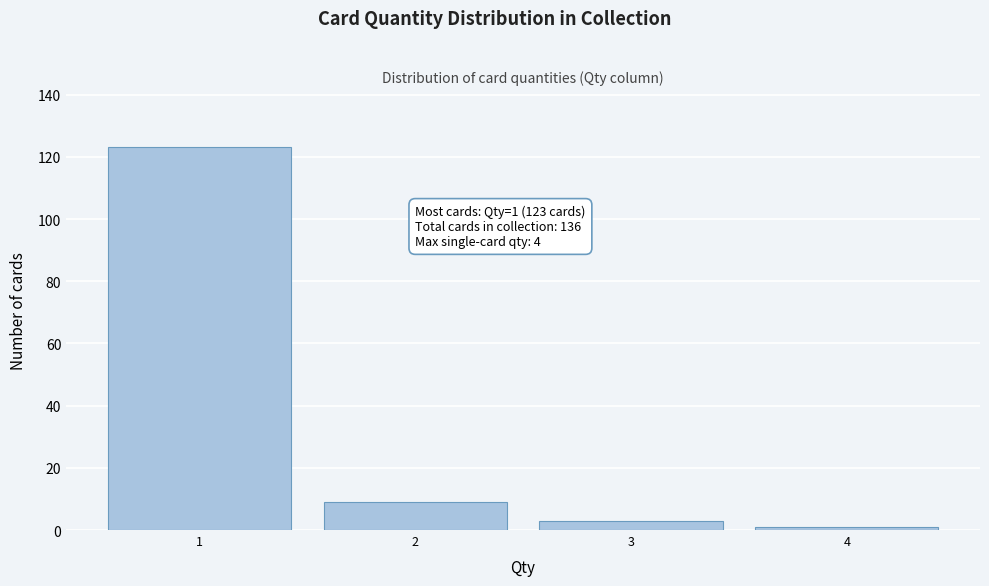

Reading left to right, what are all the values shown in this chart?

1=123	2=9	3=3	4=1